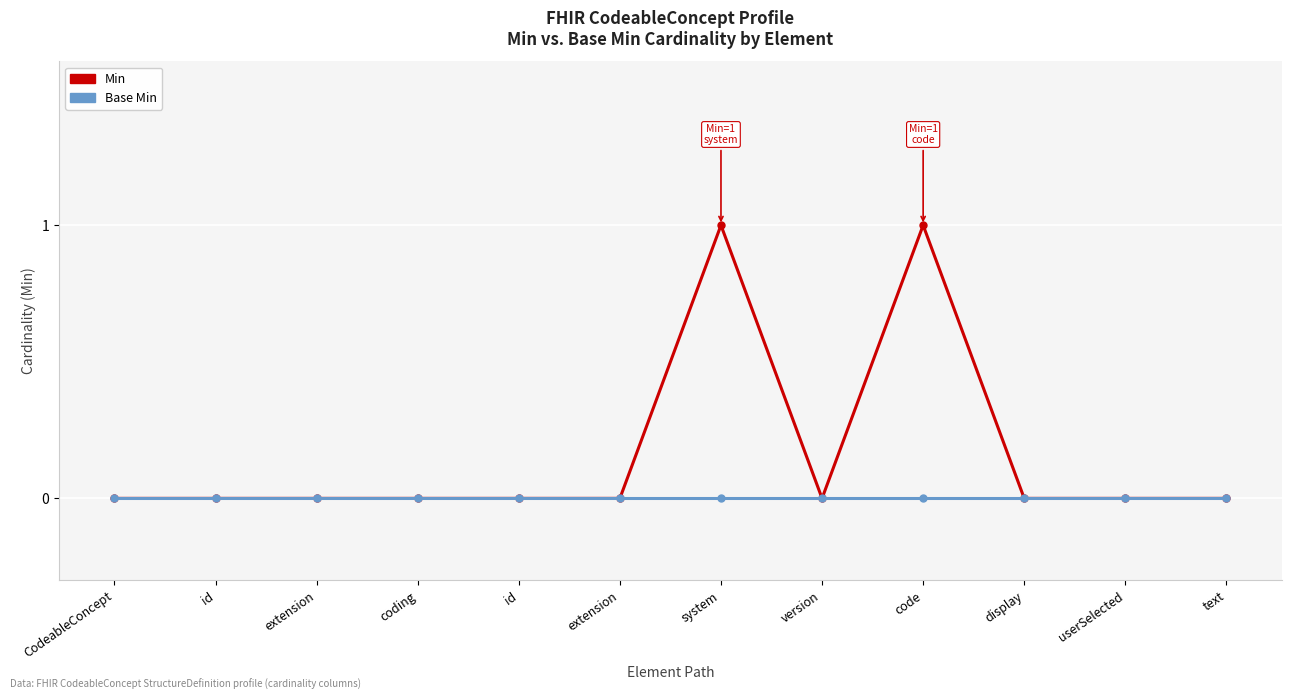

Is the value of Base Min at coding greater than the value of Min at text?

No